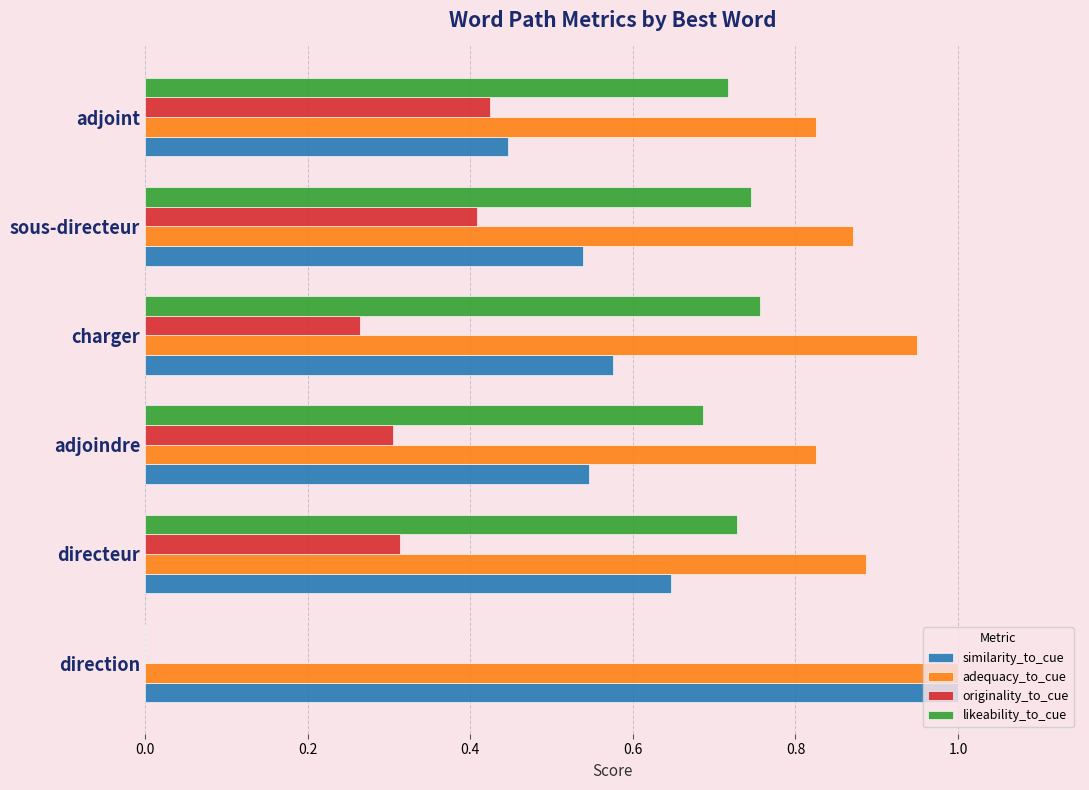

What is the total value across all series at direction?

2.0